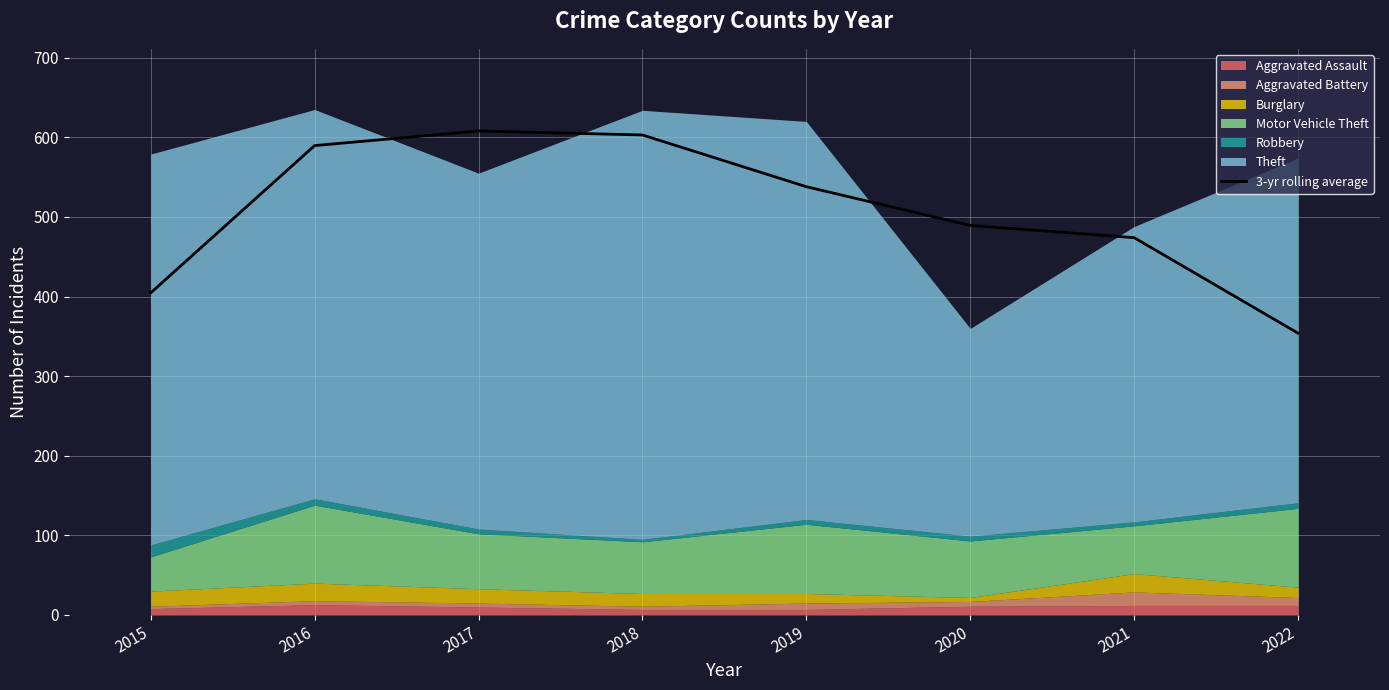

What is the value of the 8th point from the left?

354.0